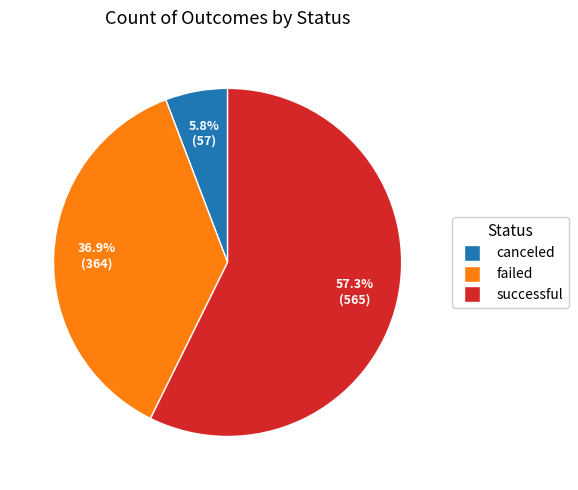

Do successful and failed together represent more than half of the pie?

Yes